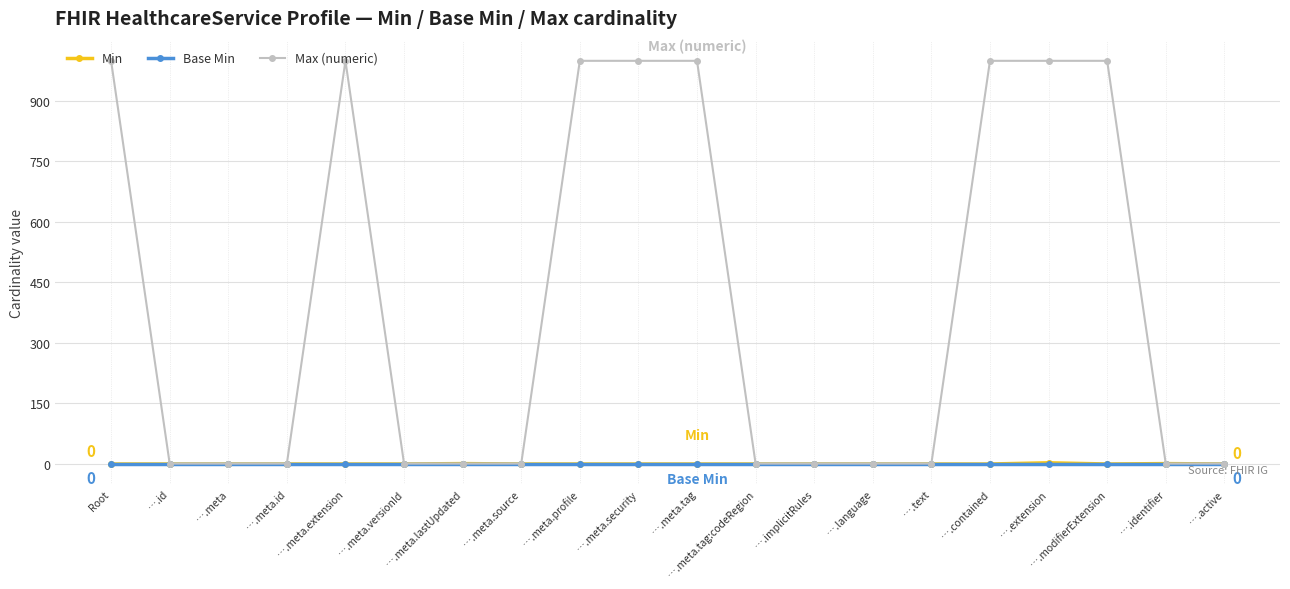

Count the number of data series in this chart.

3